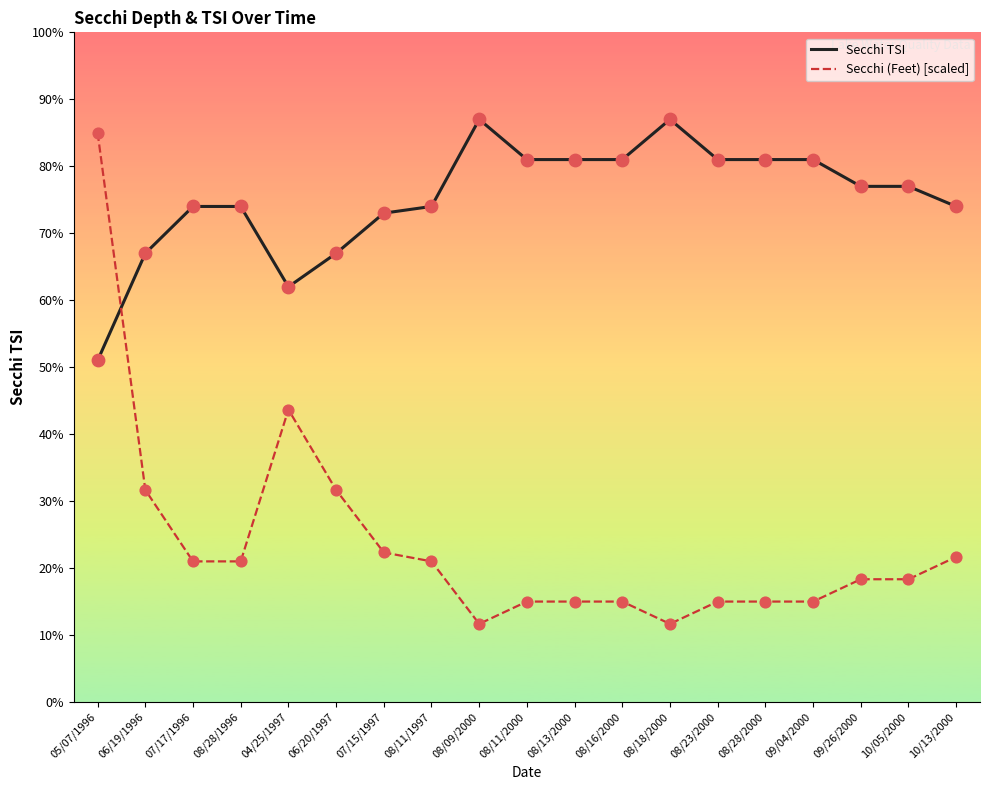

What is the total value across all series at 08/16/2000?

96.0